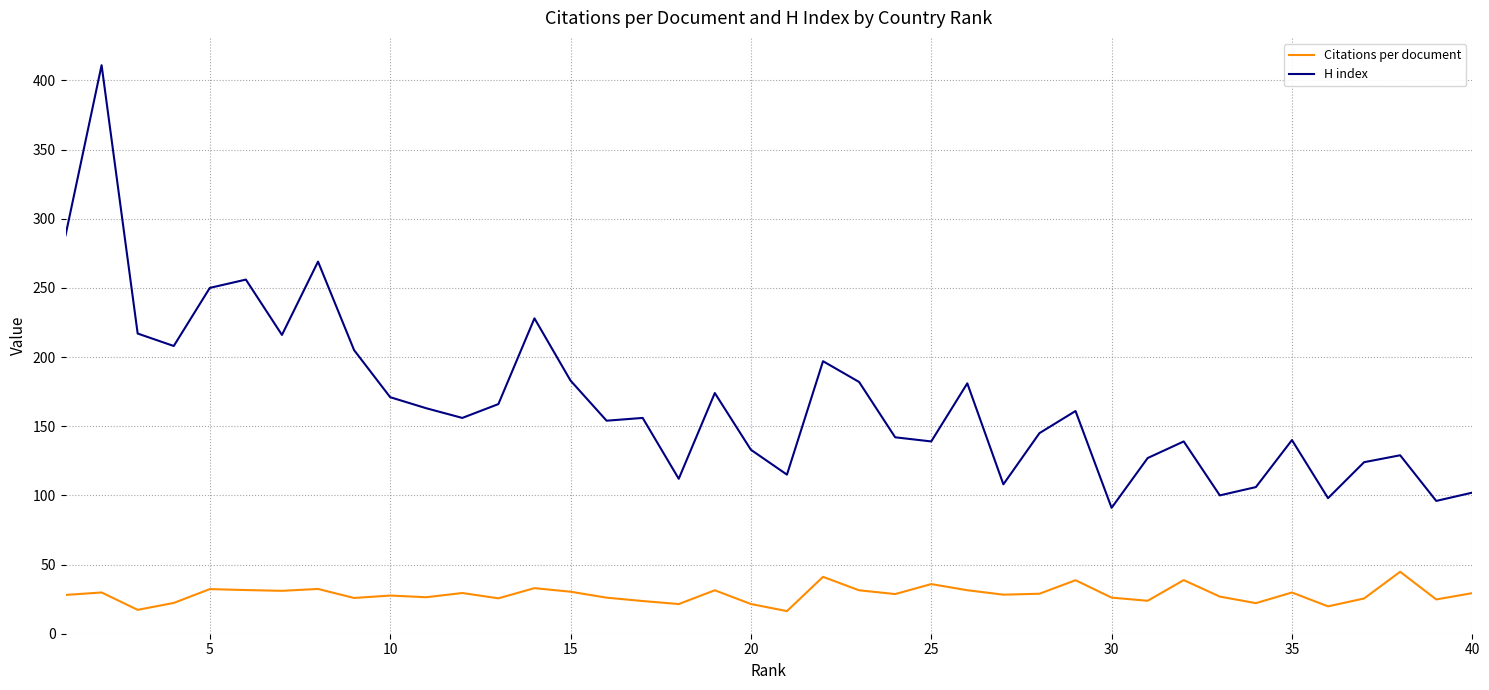

Which series has the largest range (max minus min)?

H index